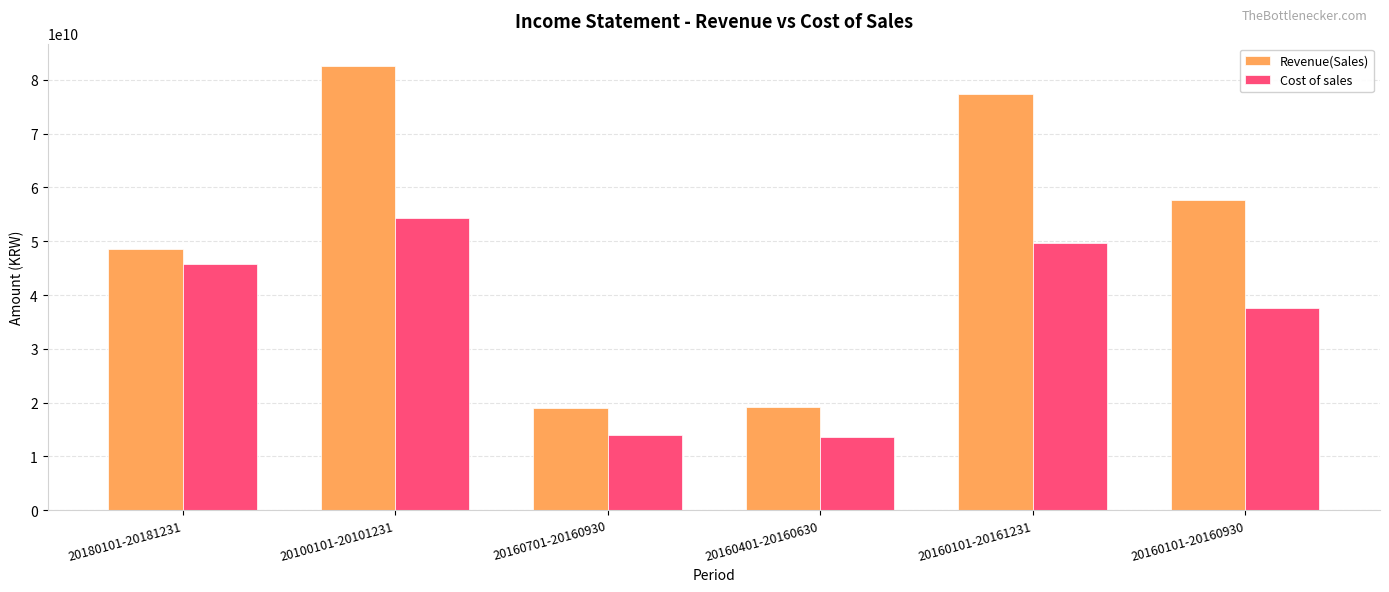

How many bars are there in each group?

2